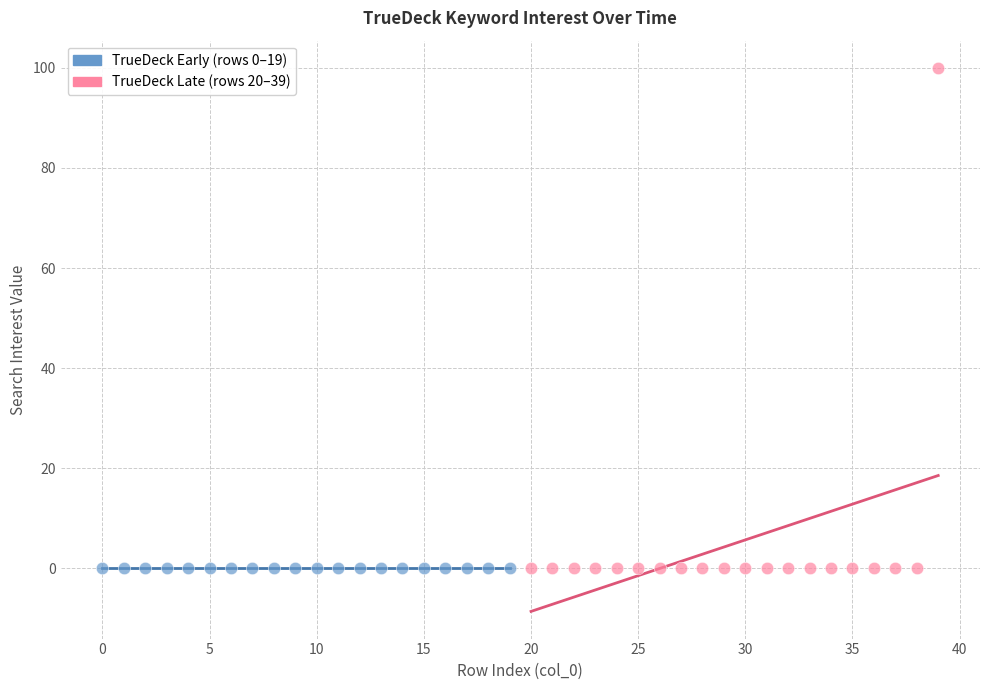

Which series reaches the maximum Y coordinate?

TrueDeck Late (rows 20–39)